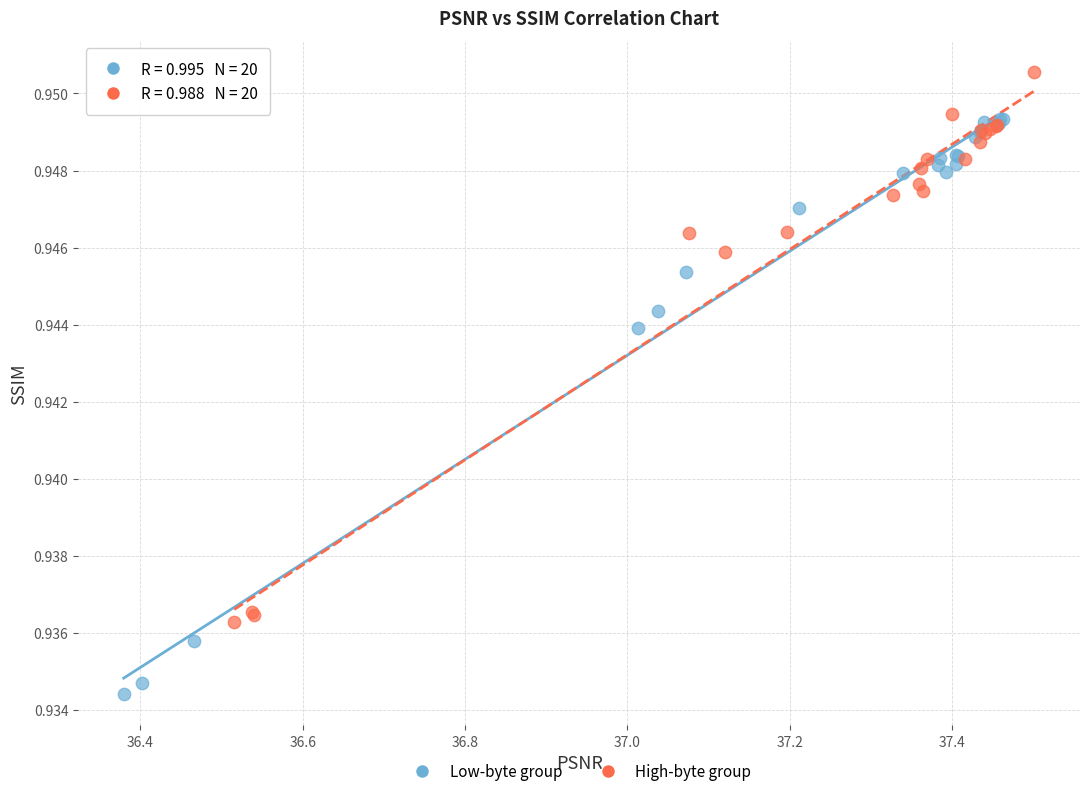

Which series reaches the maximum Y coordinate?

High-byte group